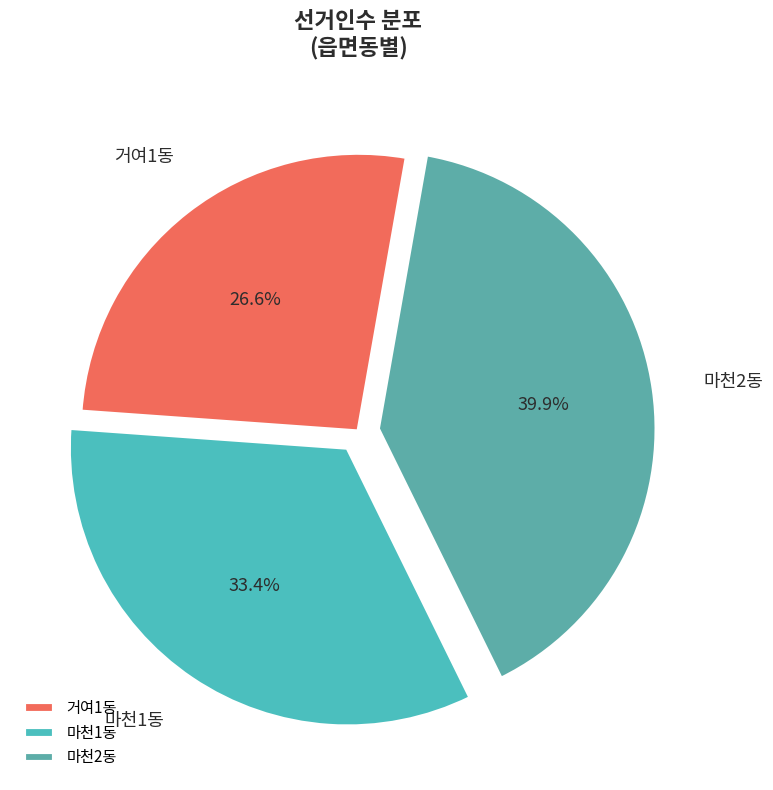

The 마천1동 slice represents 20% of the pie. True or false?

False